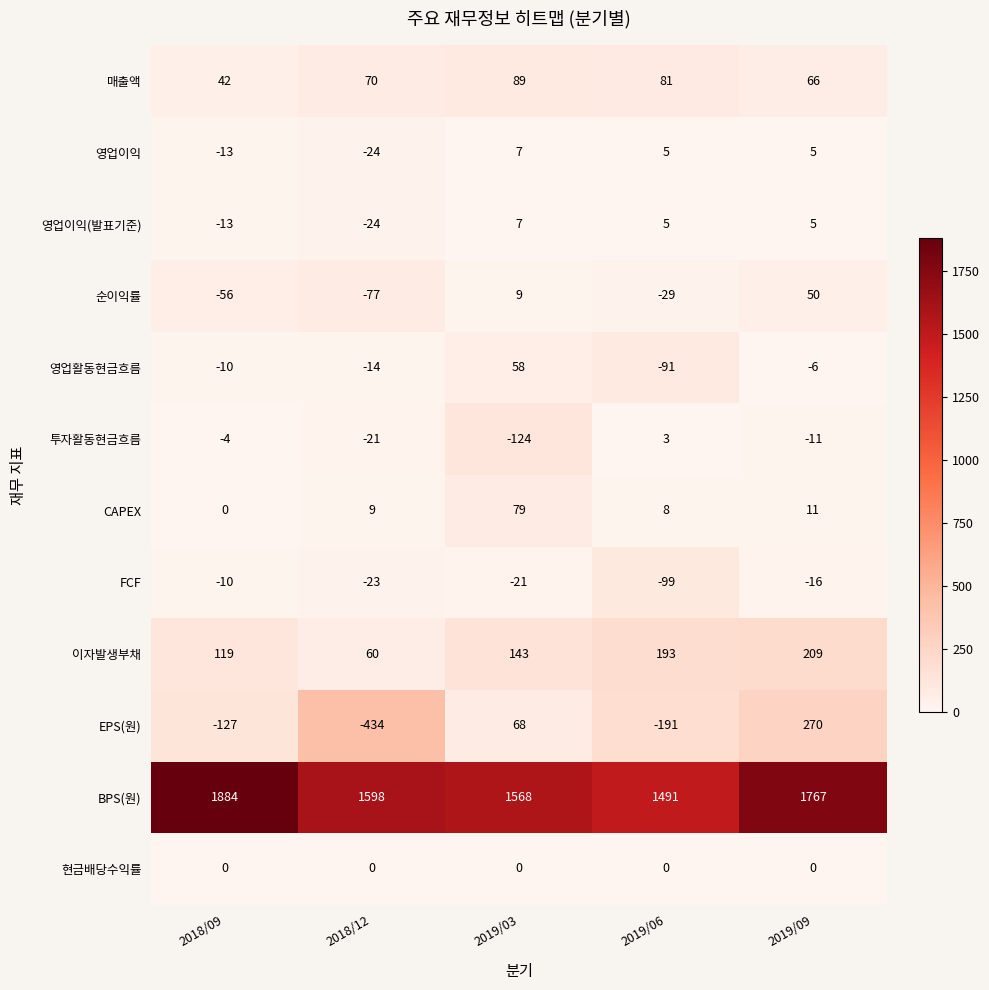

Is it true that 현금배당수익률 equals 0 at 2018/12?

True